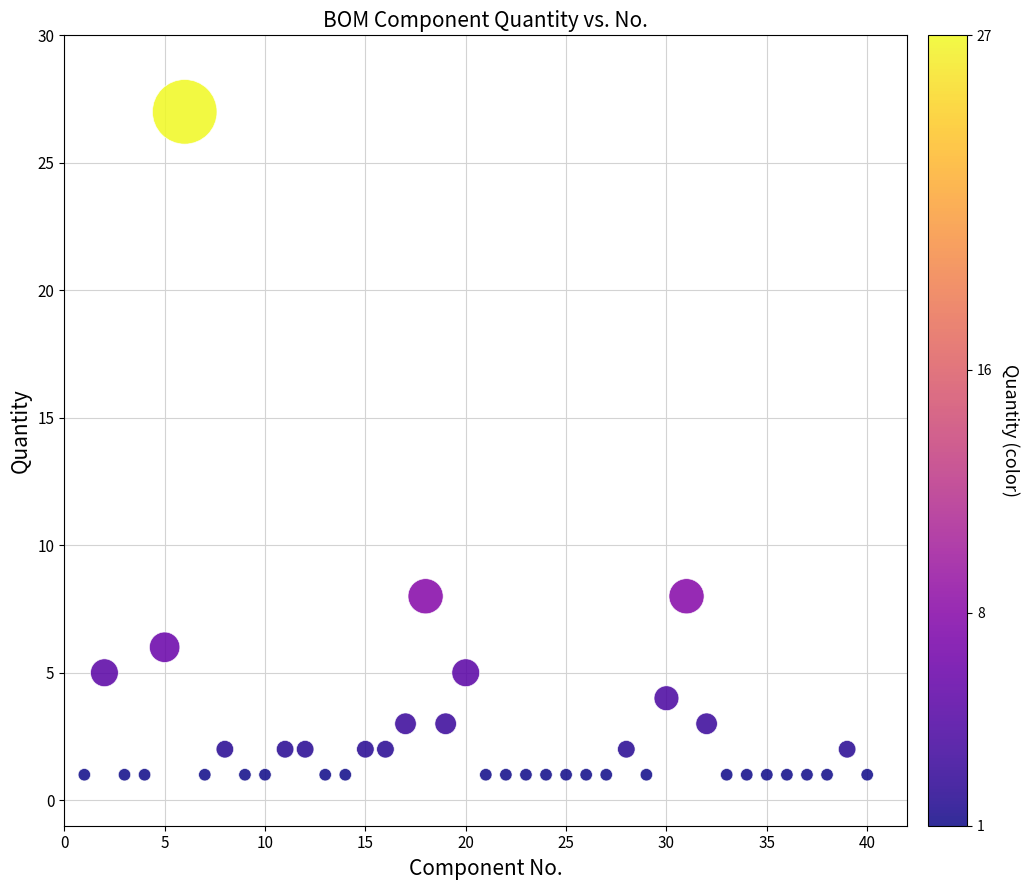

What is the range of X values (max minus min)?

39